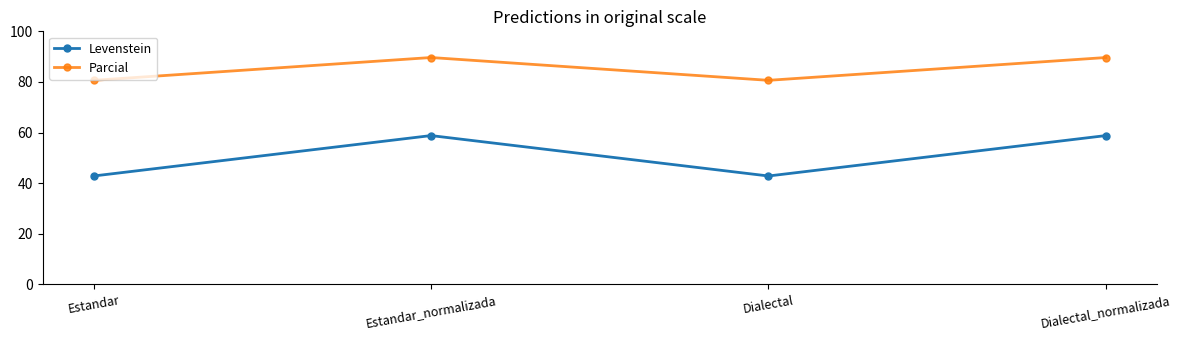

Is it true that Levenstein equals 33.3 at Estandar_normalizada?

False